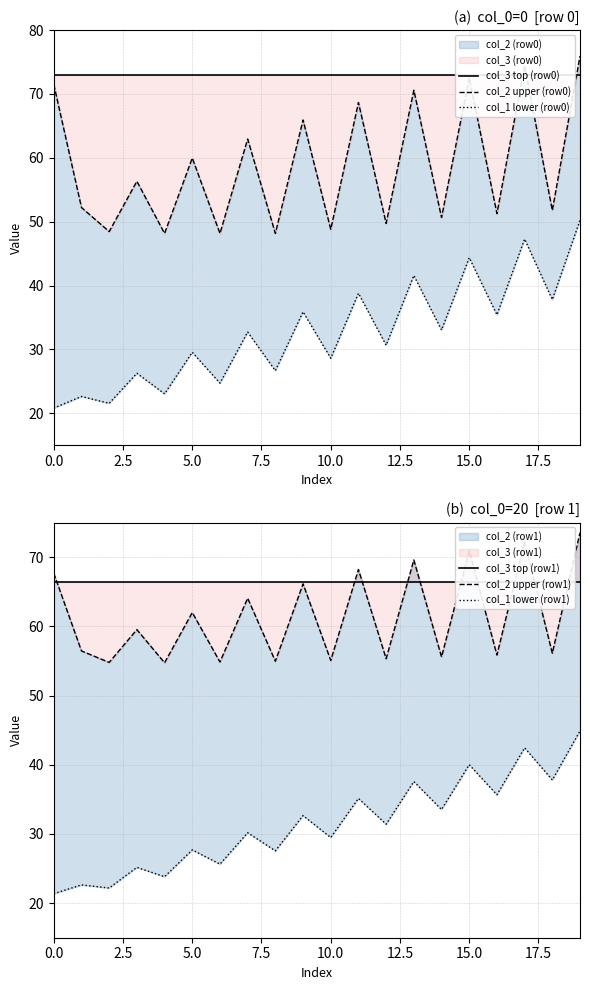

What is the difference between the second highest and second lowest values in the col_1 lower (row1) series?

20.3